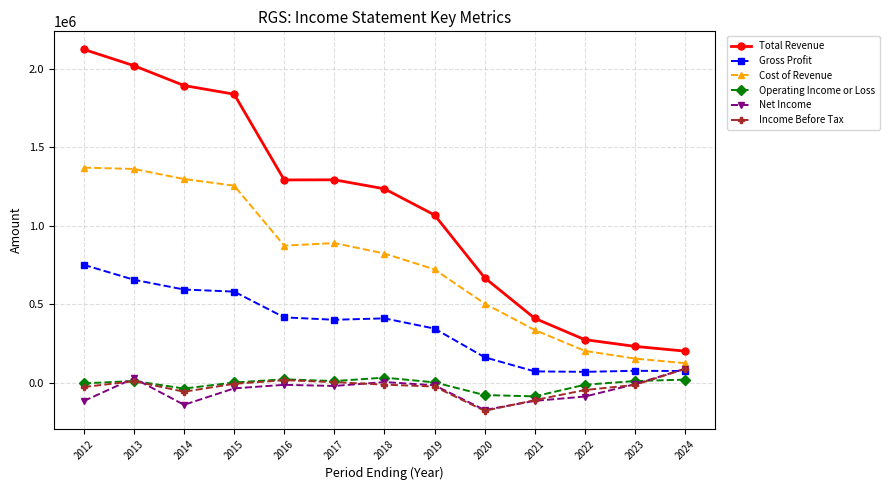

Does the chart display data point markers on the line(s)?

Yes